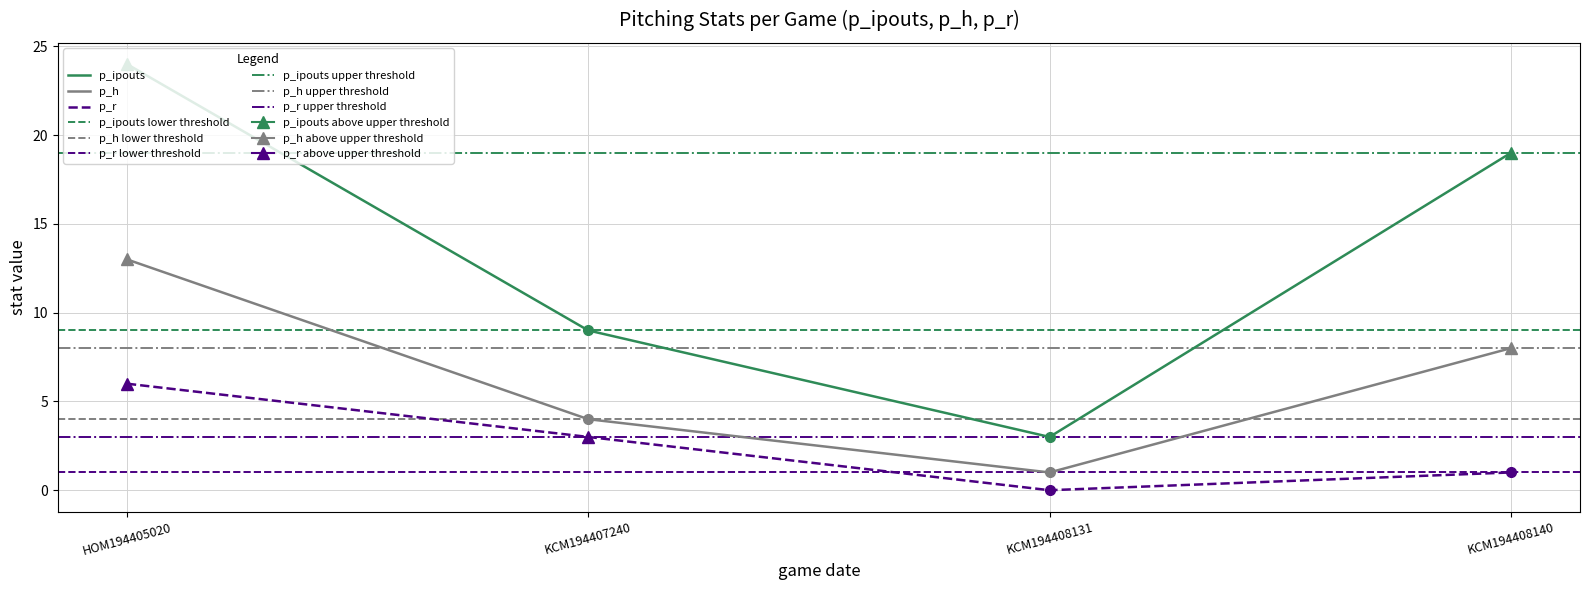

What is the spread (max minus min) of values at KCM194408140?

18